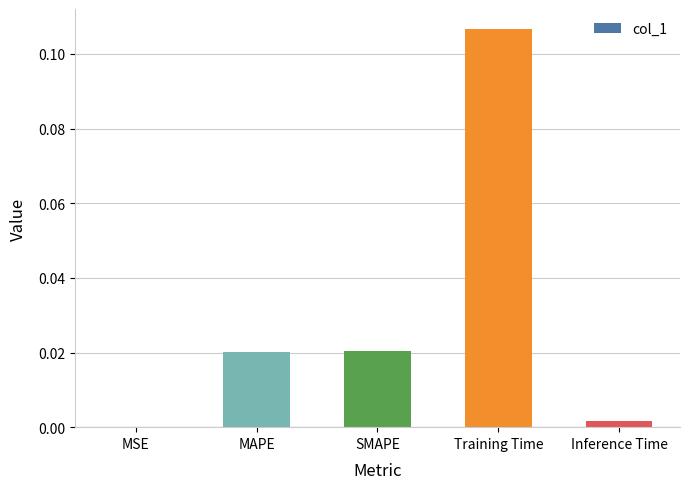

Which category has the highest value across all series?

Training Time